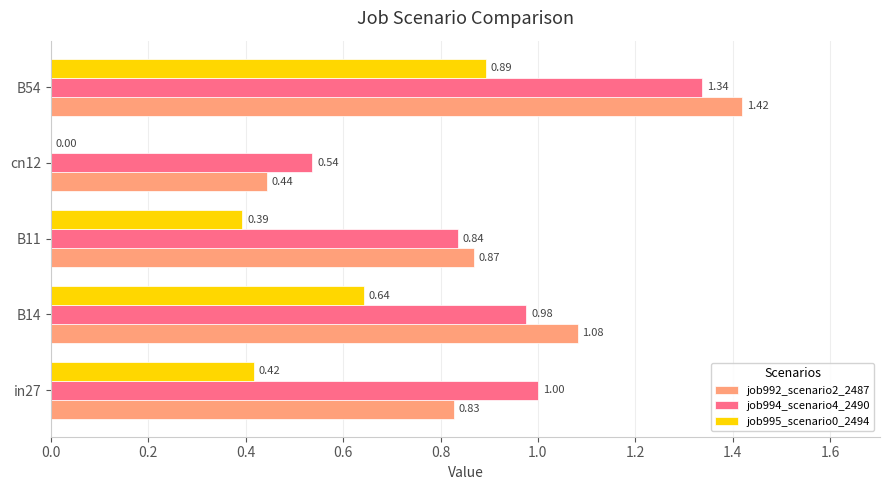

Is the value of job994_scenario4_2490 at B14 greater than the value of job995_scenario0_2494 at in27?

Yes